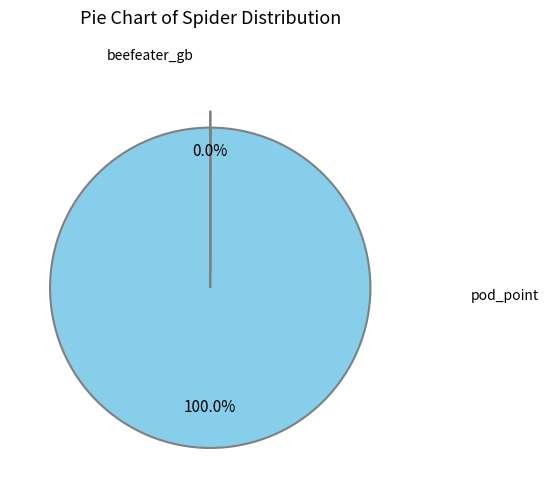

Count the number of slices in the pie.

2